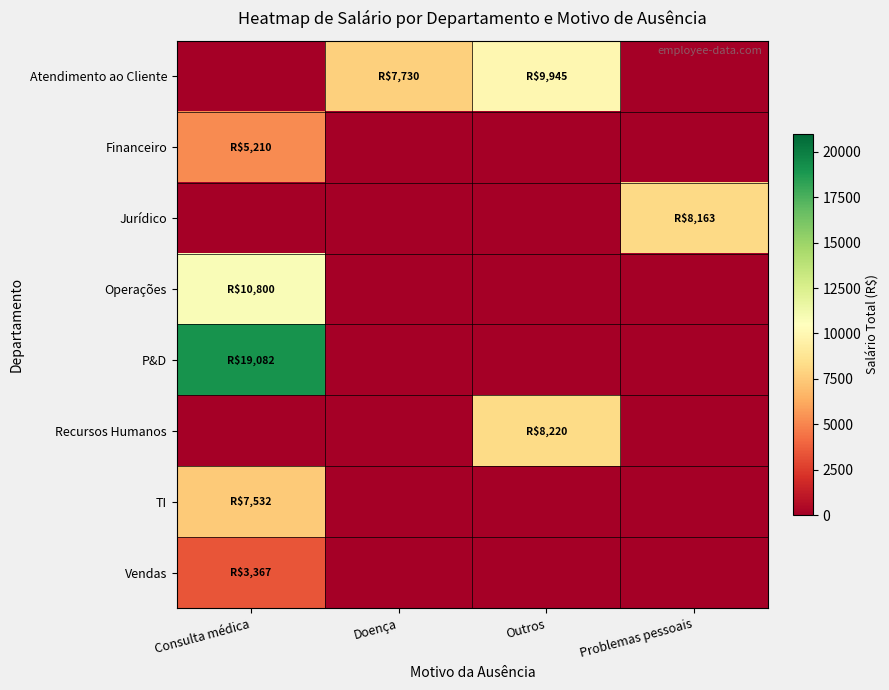

What is the total value across all series at Outros?

18164.8